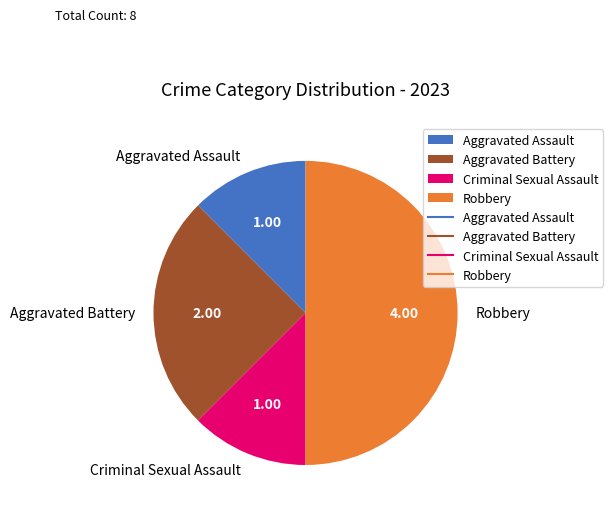

Which category has the biggest portion of the pie?

Robbery